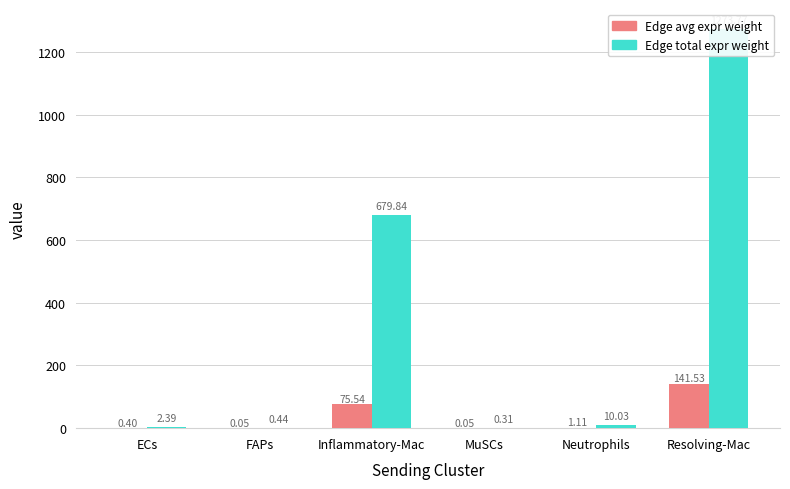

Is the value of Edge total expression weight at MuSCs greater than the value of Edge average expression weight at Resolving-Mac?

No